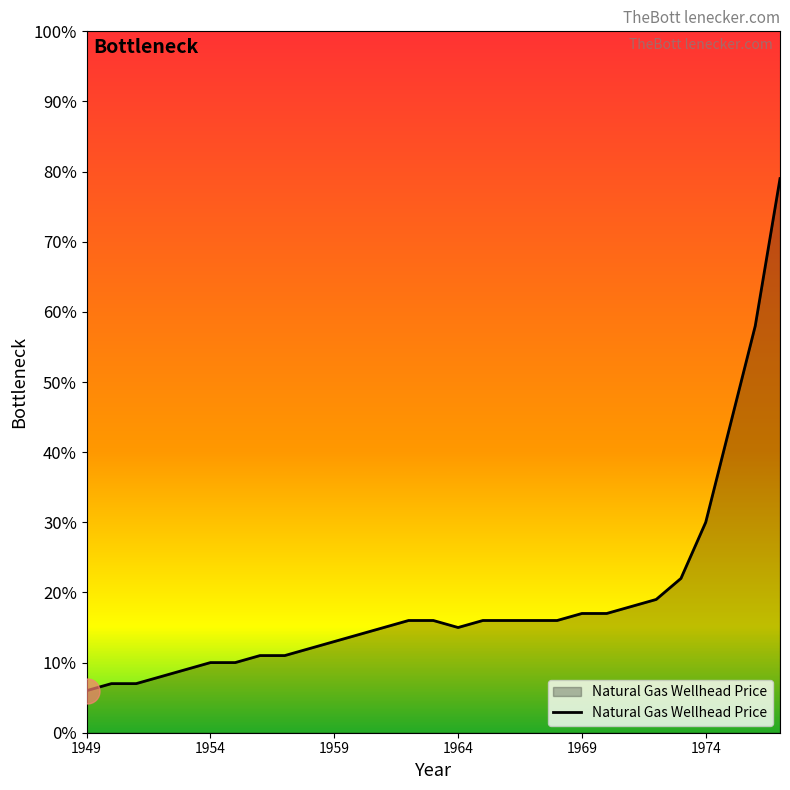

Is this an area chart (filled region under the line)?

Yes